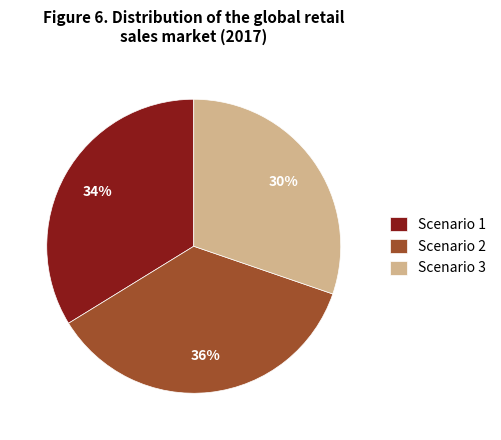

What percentage is the Scenario 1 slice, to the nearest percent?

34%